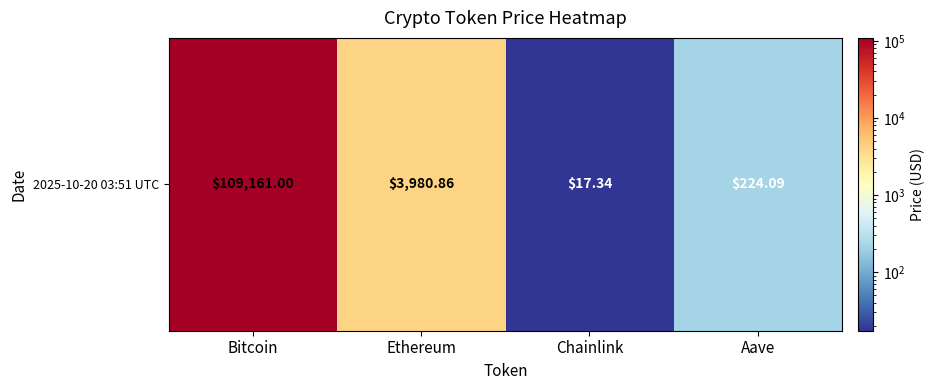

What is the sum of the values at Chainlink and Bitcoin?

109178.3